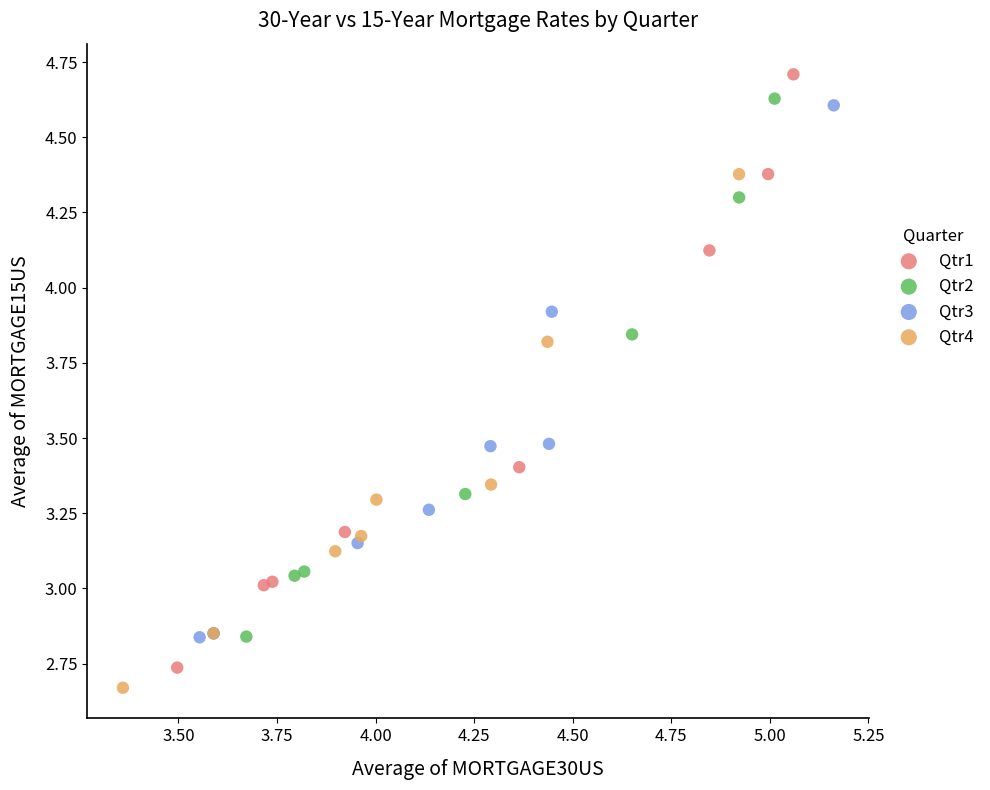

Which series reaches the minimum Y coordinate?

Qtr4